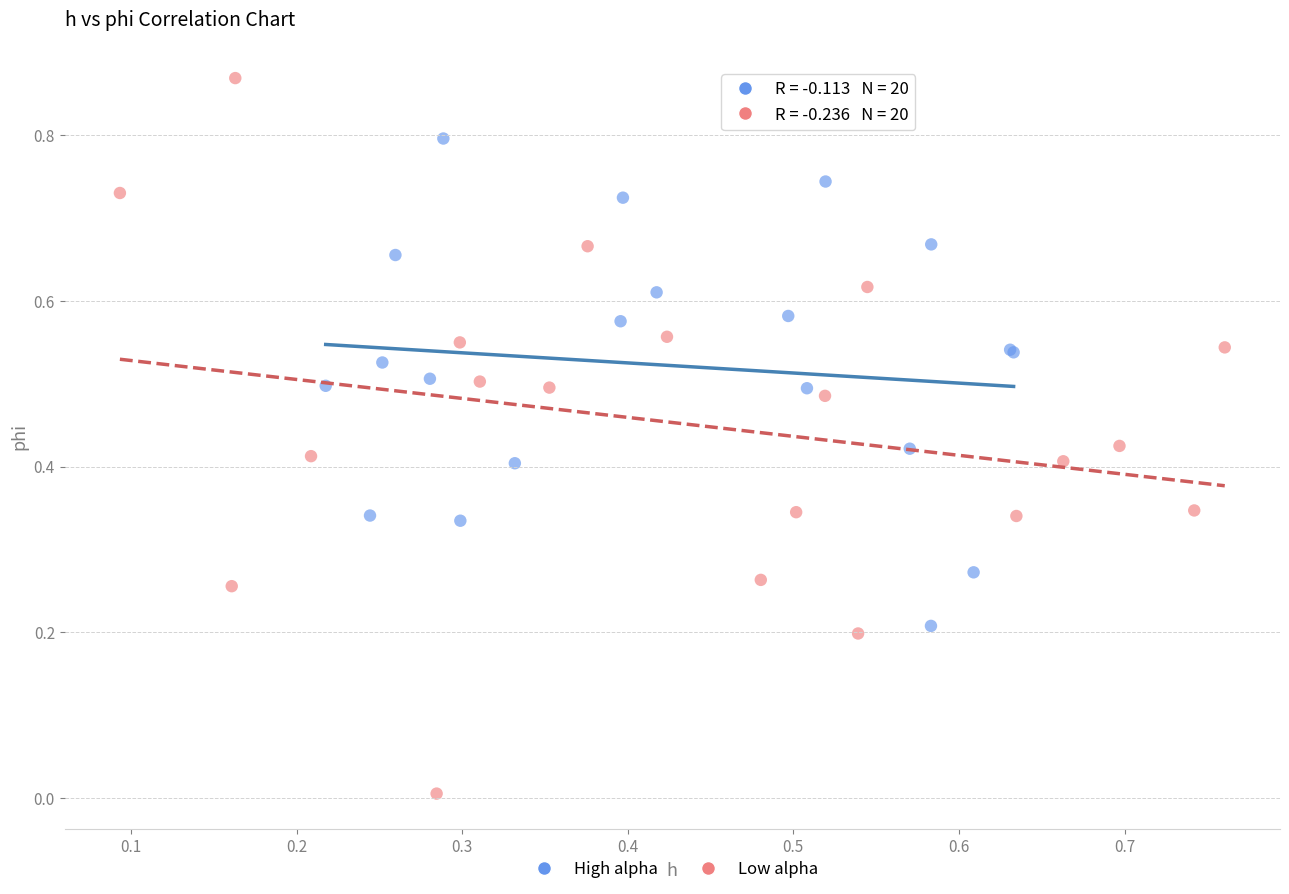

Which series contains the lowest Y value?

Low alpha